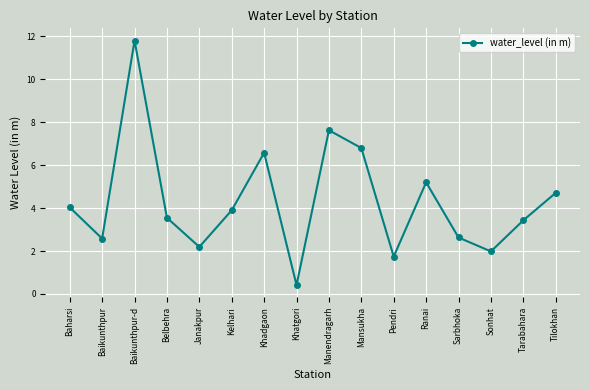

How many series are shown in this chart?

1